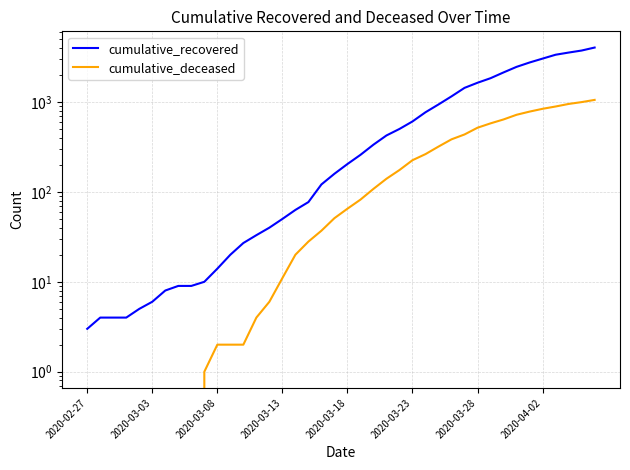

At how many categories does at least one series exceed 1297?

11